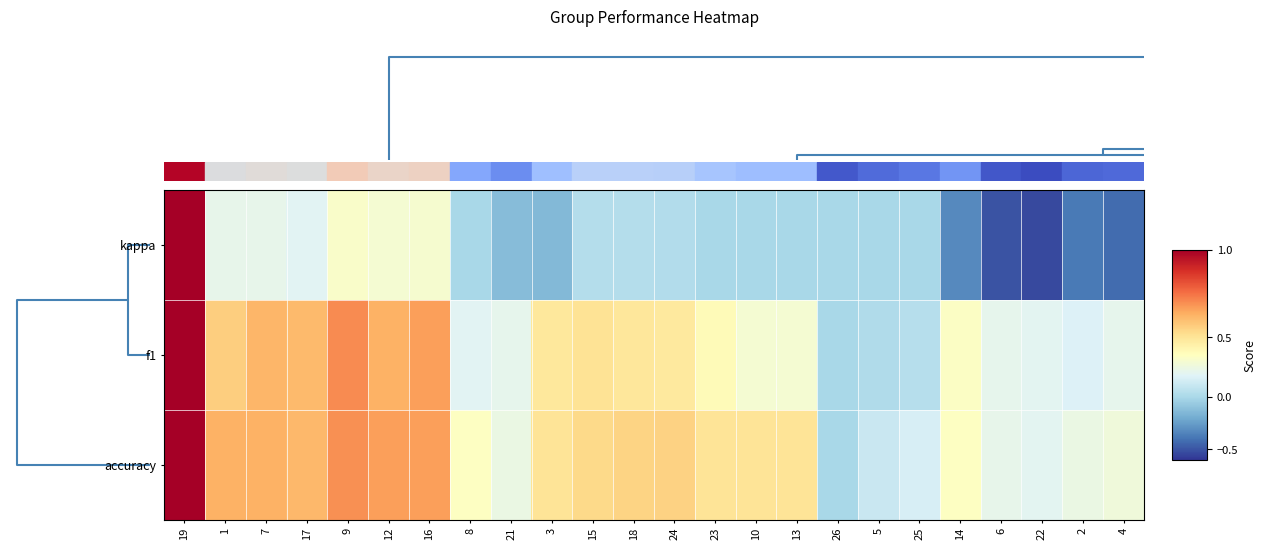

Reading right to left, extract all data points from this chart.

kappa: 4=-0.4	2=-0.4	22=-0.5	6=-0.5	14=-0.3	25=0.0	5=0.0	26=0.0	13=0.0	10=0.0	23=0.0	24=0.0	18=0.0	15=0.0	3=-0.1	21=-0.1	8=0.0	16=0.3	12=0.3	9=0.4	17=0.2	7=0.2	1=0.2	19=1.0
f1: 4=0.2	2=0.2	22=0.2	6=0.2	14=0.4	25=0.0	5=0.0	26=0.0	13=0.3	10=0.3	23=0.4	24=0.5	18=0.5	15=0.5	3=0.5	21=0.2	8=0.2	16=0.7	12=0.6	9=0.7	17=0.6	7=0.6	1=0.6	19=1.0
accuracy: 4=0.3	2=0.3	22=0.2	6=0.2	14=0.4	25=0.2	5=0.1	26=0.0	13=0.5	10=0.5	23=0.5	24=0.6	18=0.5	15=0.5	3=0.5	21=0.3	8=0.4	16=0.7	12=0.7	9=0.7	17=0.6	7=0.6	1=0.6	19=1.0